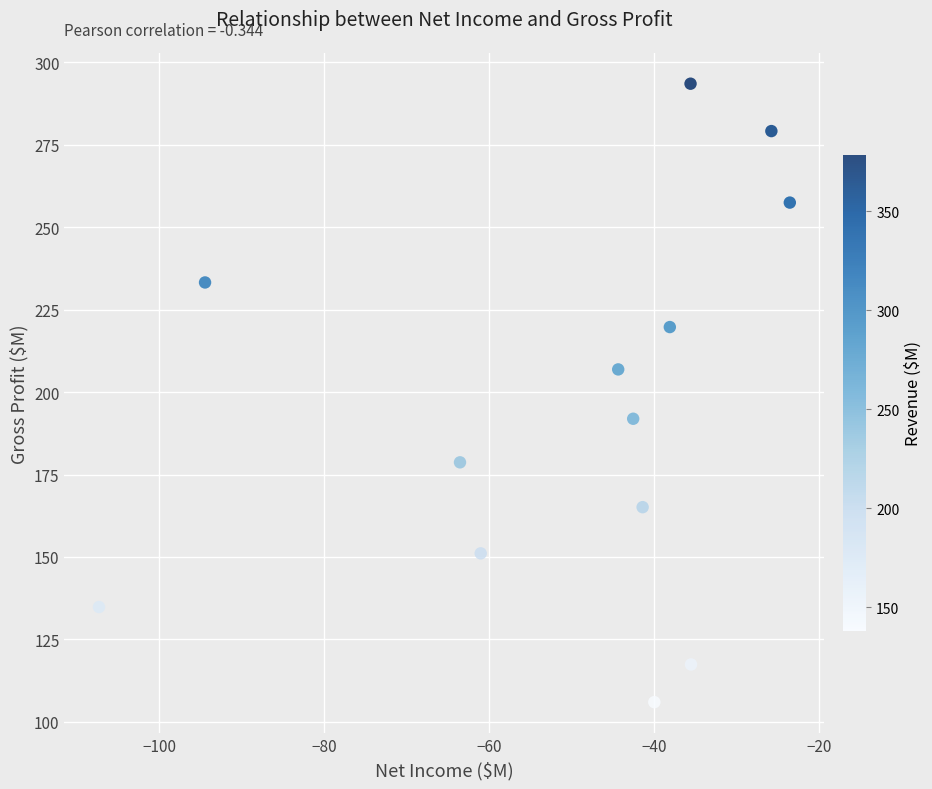

What is the range of Y values (max minus min)?

187.6